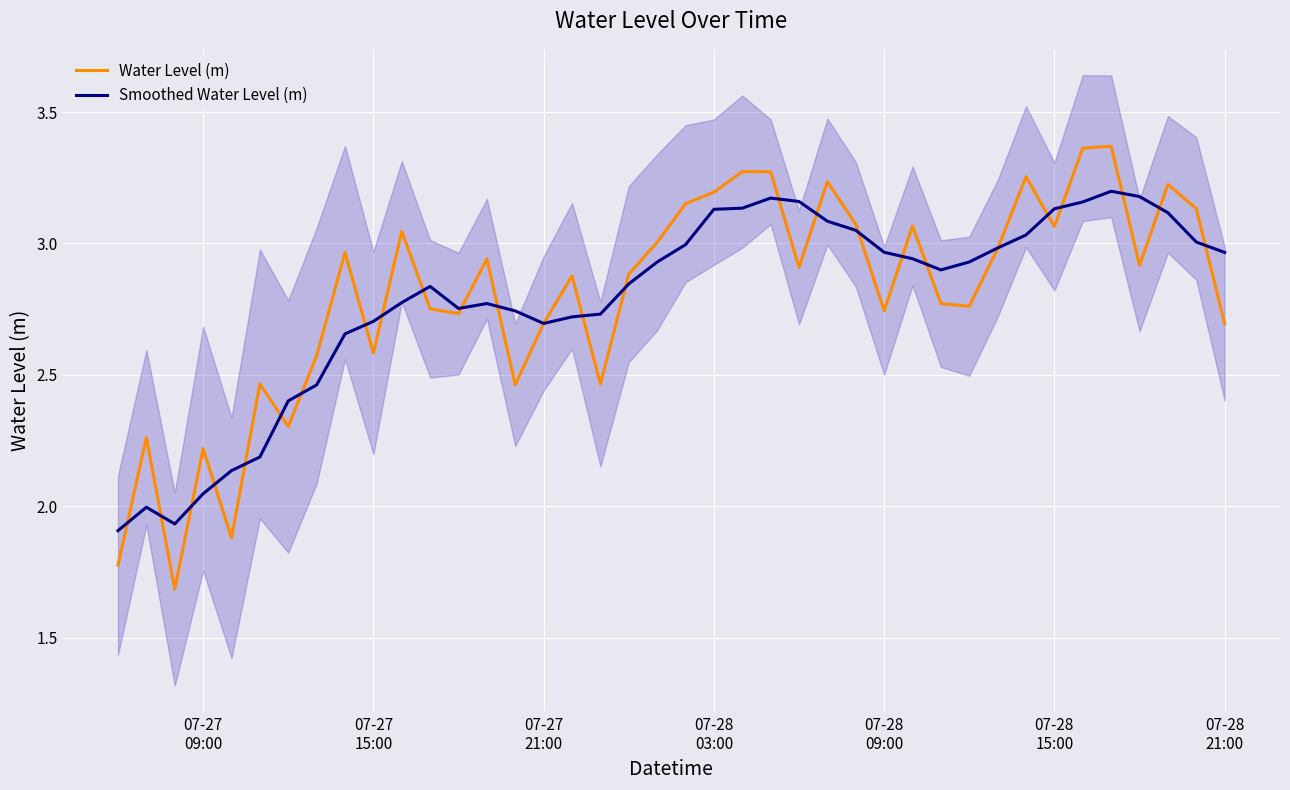

True or false: Water Level (m) has a value of 5.0 at 16.

False